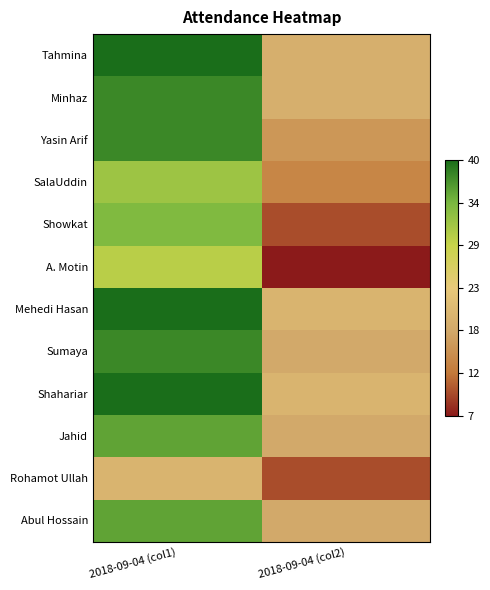

Reading right to left, list all the values displayed in this chart.

Tahmina: 2018-09-04 (col2)=19	2018-09-04 (col1)=40
Minhaz: 2018-09-04 (col2)=19	2018-09-04 (col1)=38
Yasin Arif: 2018-09-04 (col2)=16	2018-09-04 (col1)=38
SalaUddin: 2018-09-04 (col2)=14	2018-09-04 (col1)=32
Showkat: 2018-09-04 (col2)=10	2018-09-04 (col1)=34
A. Motin: 2018-09-04 (col2)=7	2018-09-04 (col1)=30
Mehedi Hasan: 2018-09-04 (col2)=20	2018-09-04 (col1)=40
Sumaya: 2018-09-04 (col2)=18	2018-09-04 (col1)=38
Shahariar: 2018-09-04 (col2)=20	2018-09-04 (col1)=40
Jahid: 2018-09-04 (col2)=18	2018-09-04 (col1)=36
Rohamot Ullah: 2018-09-04 (col2)=10	2018-09-04 (col1)=20
Abul Hossain: 2018-09-04 (col2)=18	2018-09-04 (col1)=36